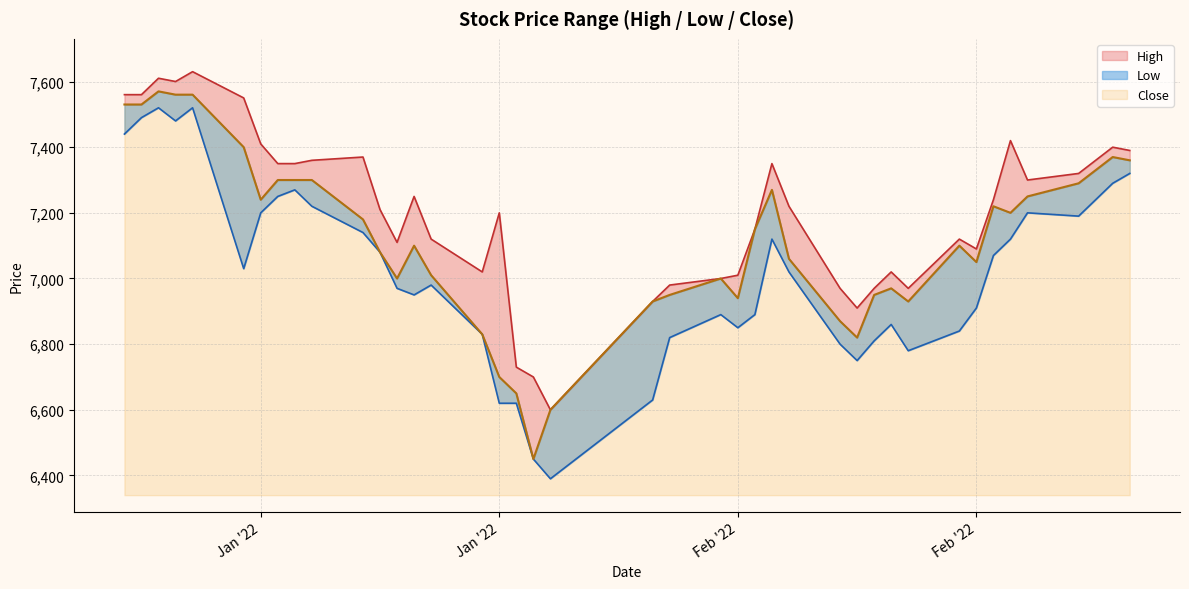

At which label does High first exceed 7220?

Jan '22